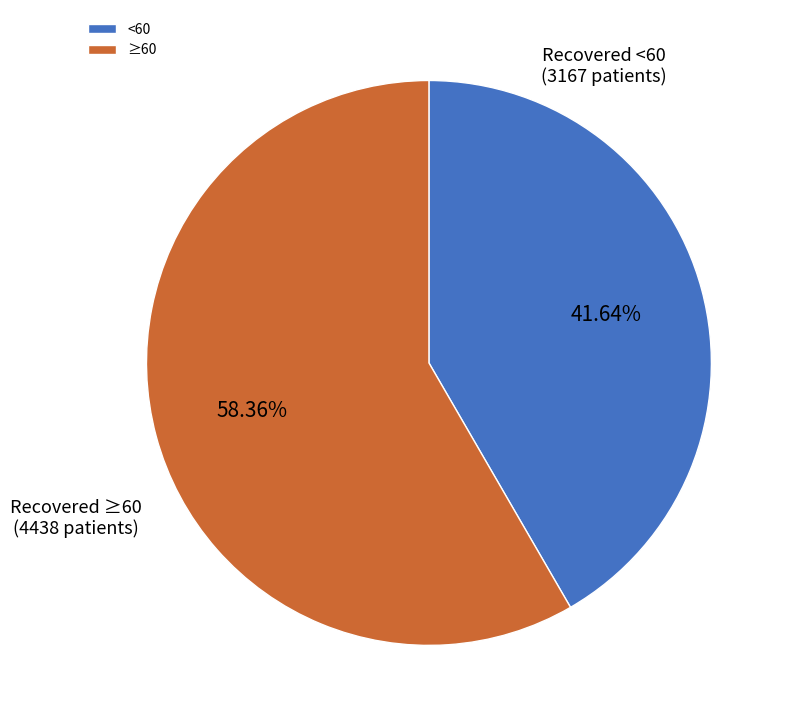

Combined, do ≥60 and <60 account for over 50%?

Yes